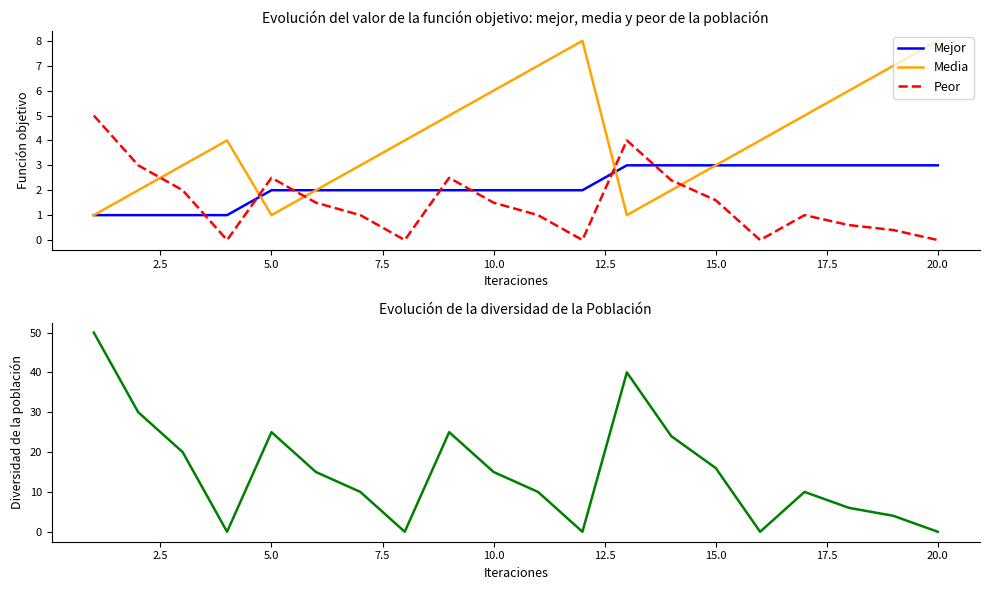

List the series in order of their peak value, lowest first.

Mejor, Peor, Media, Diversidad